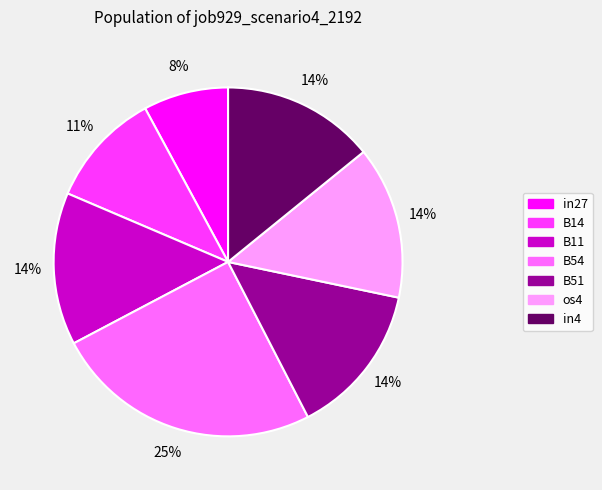

Does B14 represent more than half of the total?

No